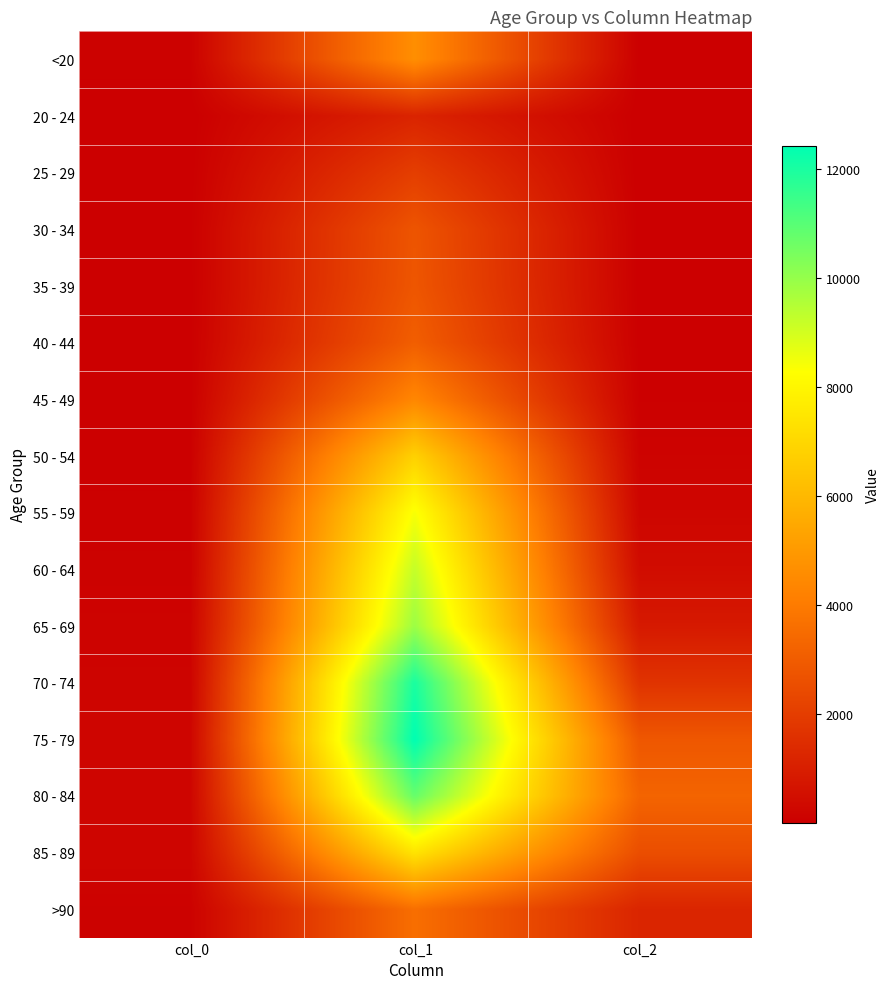

Which label corresponds to the smallest value in the chart?

col_2